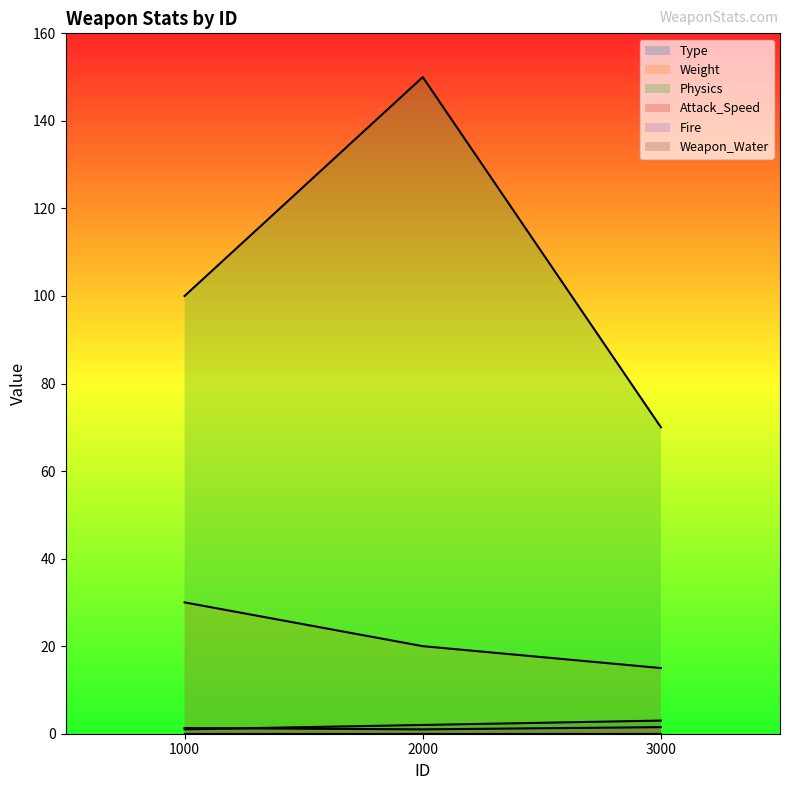

Reading left to right, extract all data points from this chart.

Type: 1.0	2.0	3.0
Weight: 30.0	20.0	15.0
Physics: 100.0	150.0	70.0
Attack_Speed: 1.3	1.0	1.5